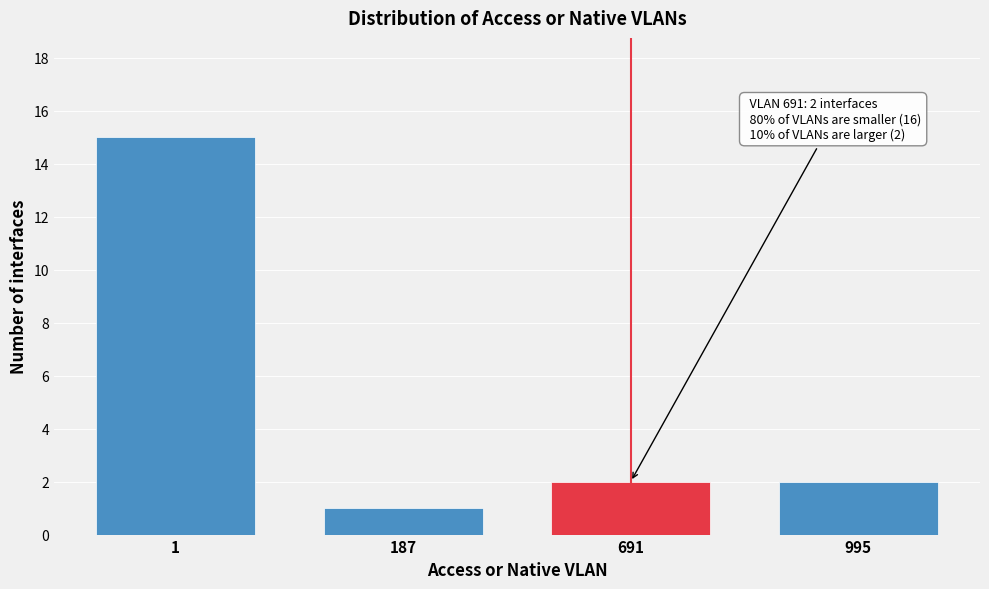

Reading right to left, what are all the values shown in this chart?

2	2	1	15